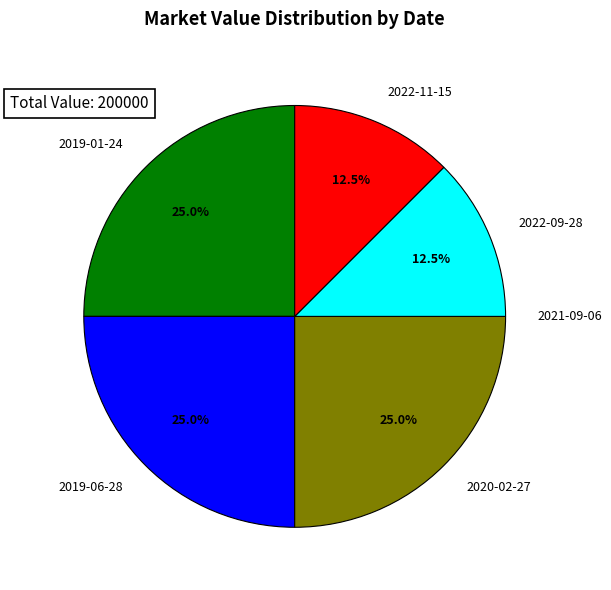

What percentage is NOT represented by 2019-01-24?

75.0%